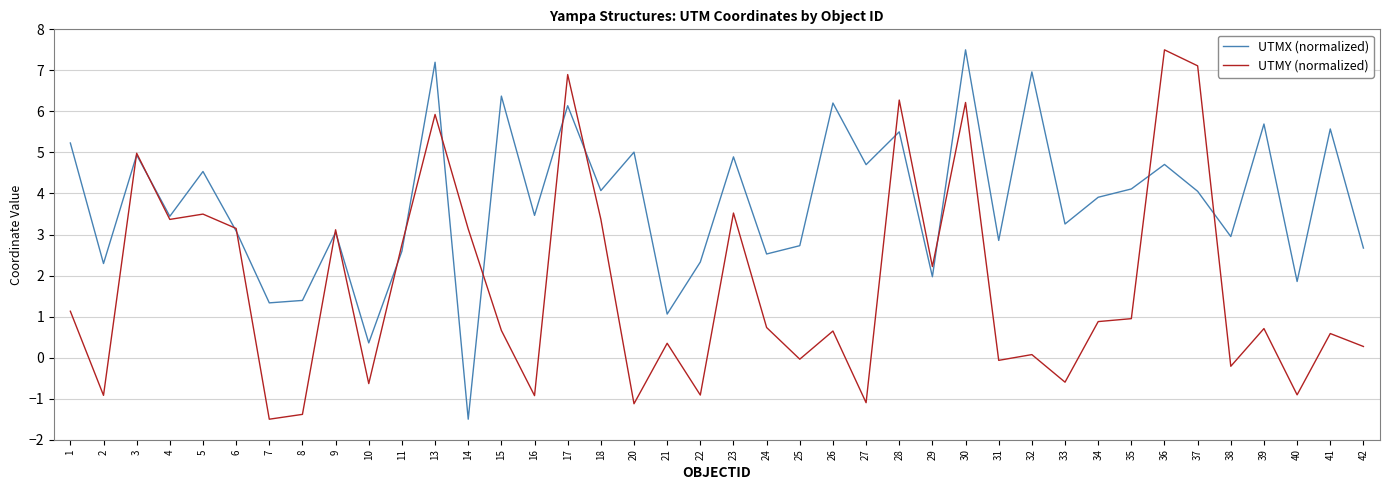

At which category does UTMY (normalized) reach its first local valley?

2